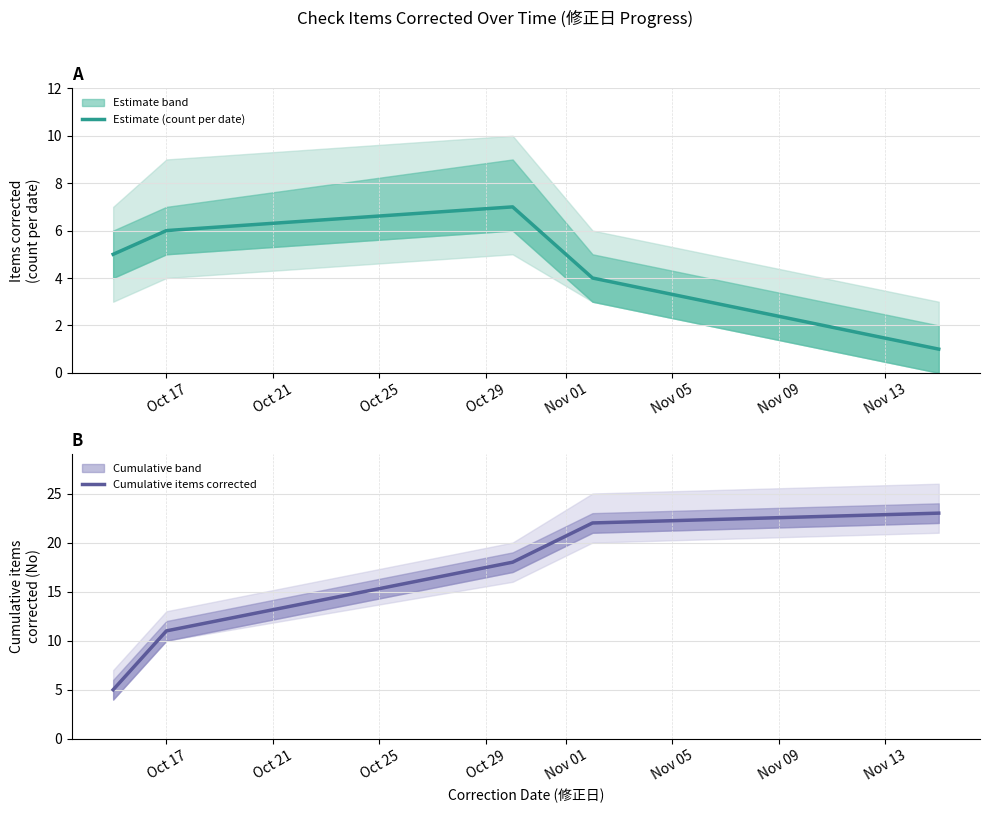

True or false: Cumulative items corrected and Estimate (count per date) intersect in this chart.

False